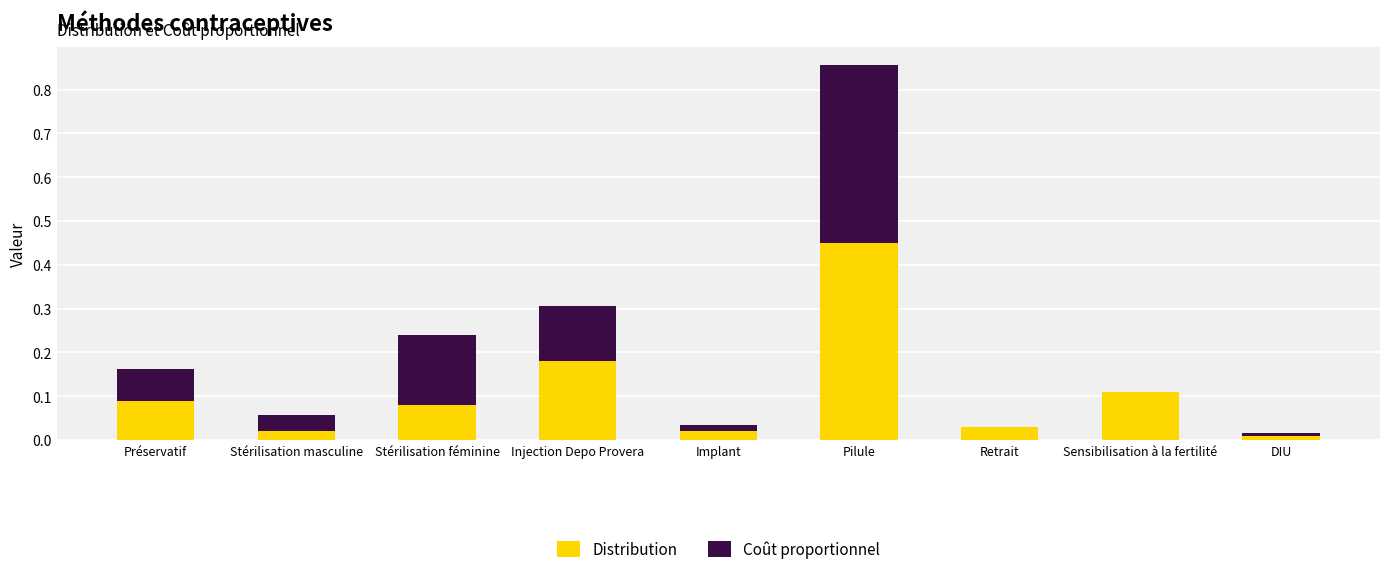

At which category is the sum across all series the highest?

Pilule